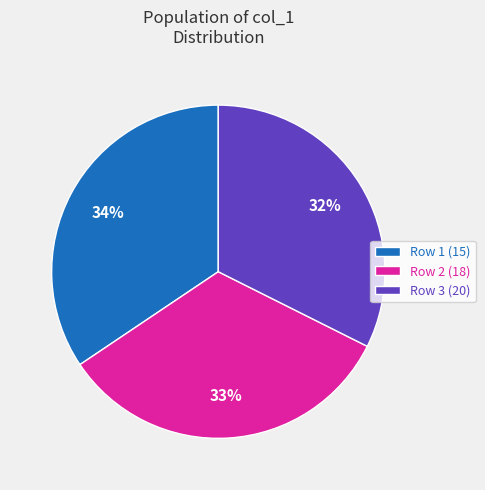

Is it true that Row 2 (18) is 23% of the pie?

False